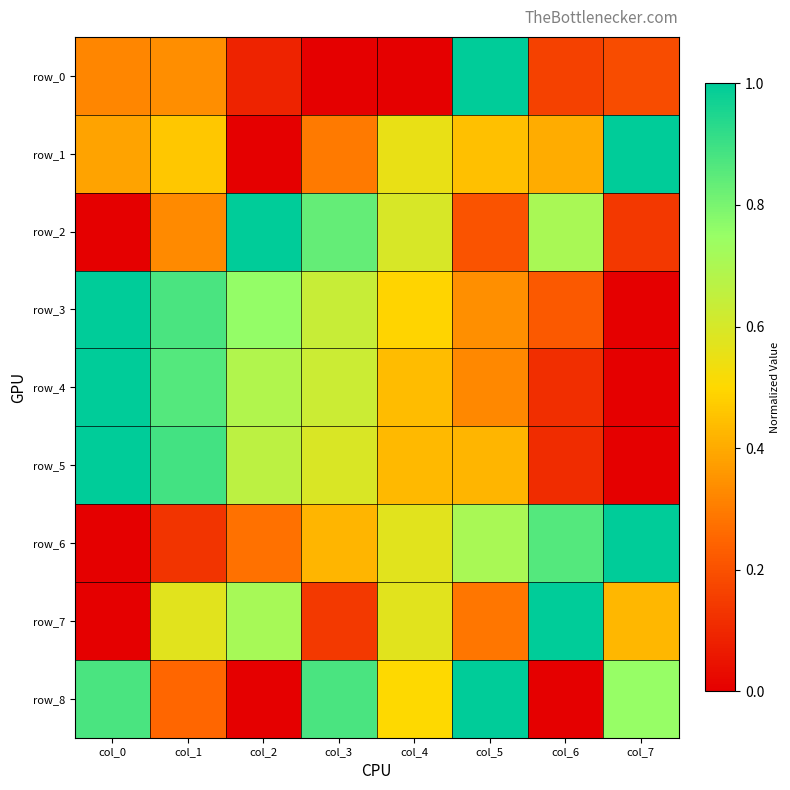

How many values in the row_2 series exceed 0?

7